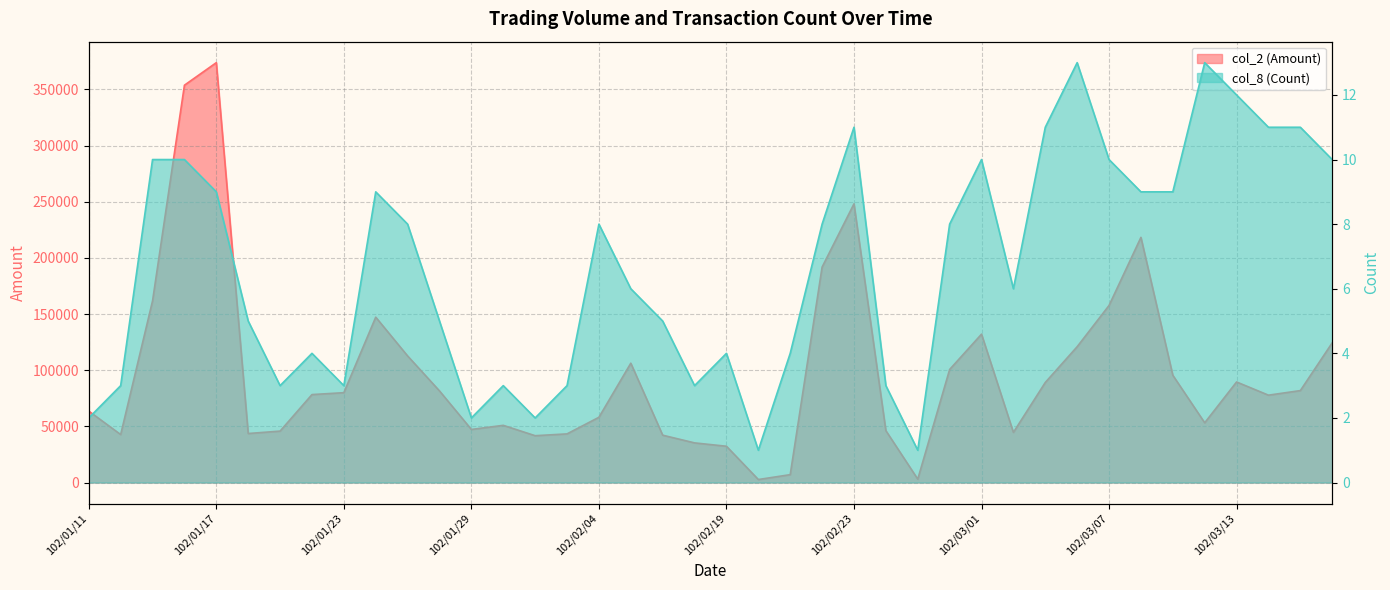

What are all the series names shown in the legend?

col_2 (Amount), col_8 (Count)